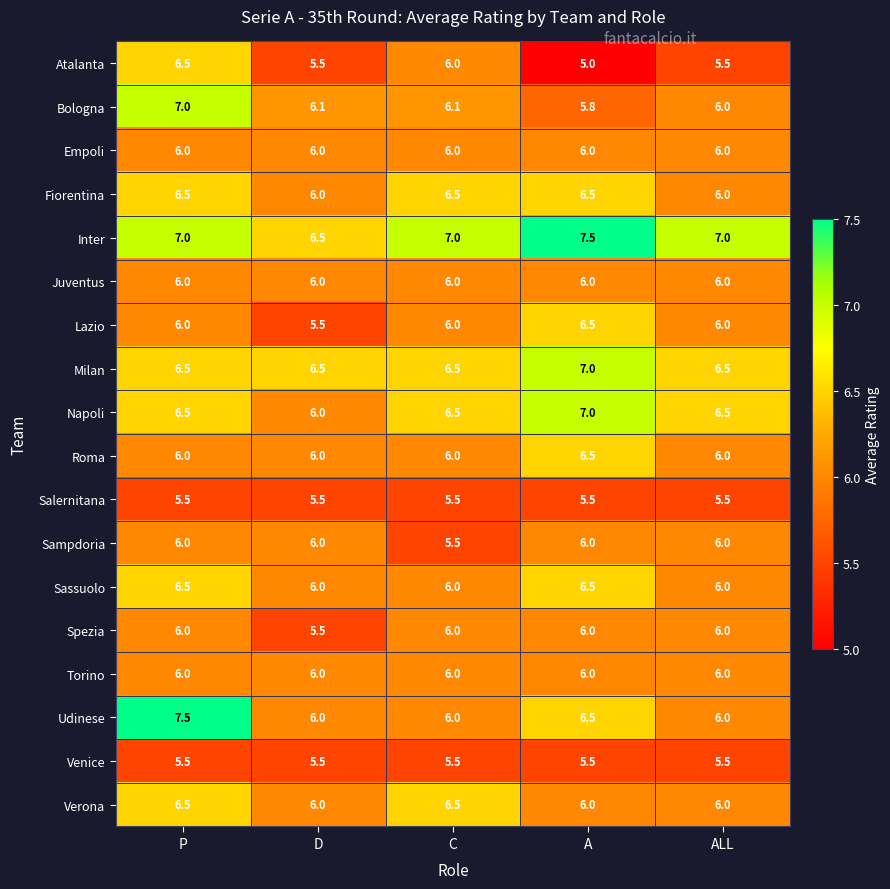

At which label does Napoli reach its peak?

A